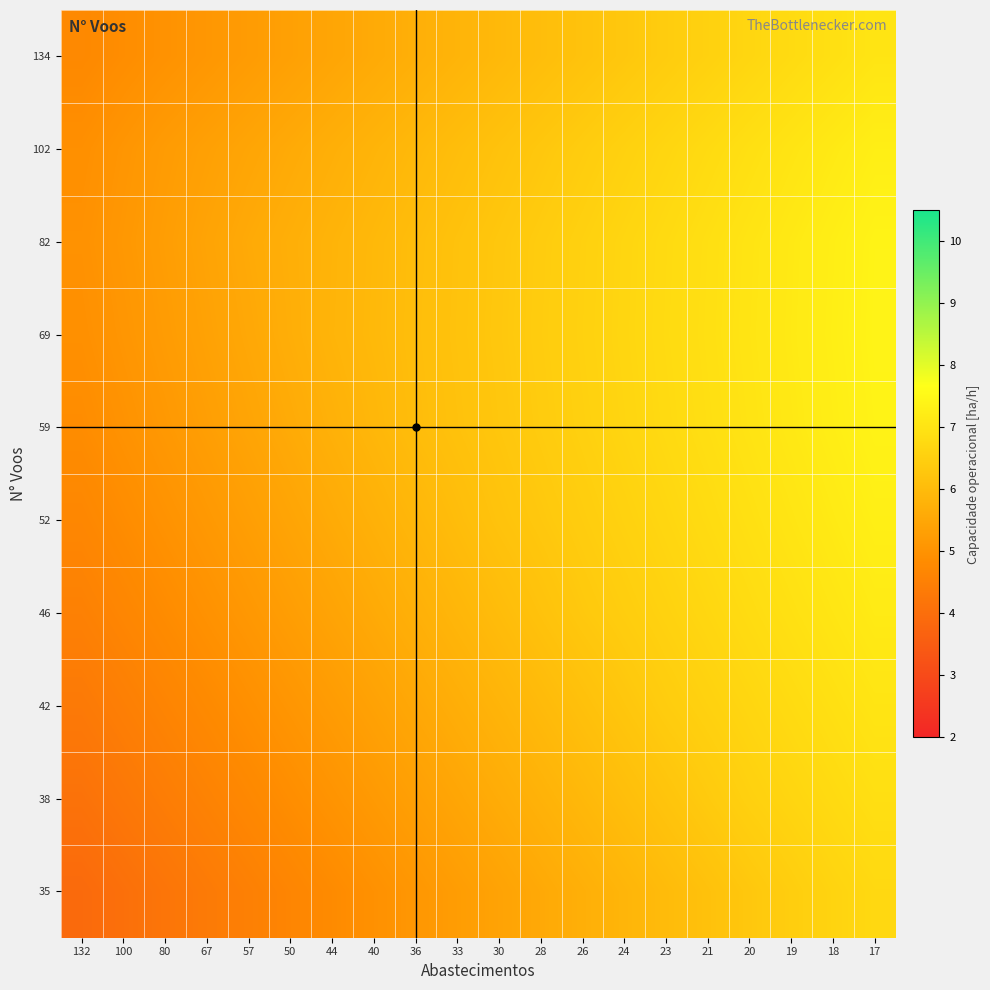

What is the maximum value shown in the chart?

7.4